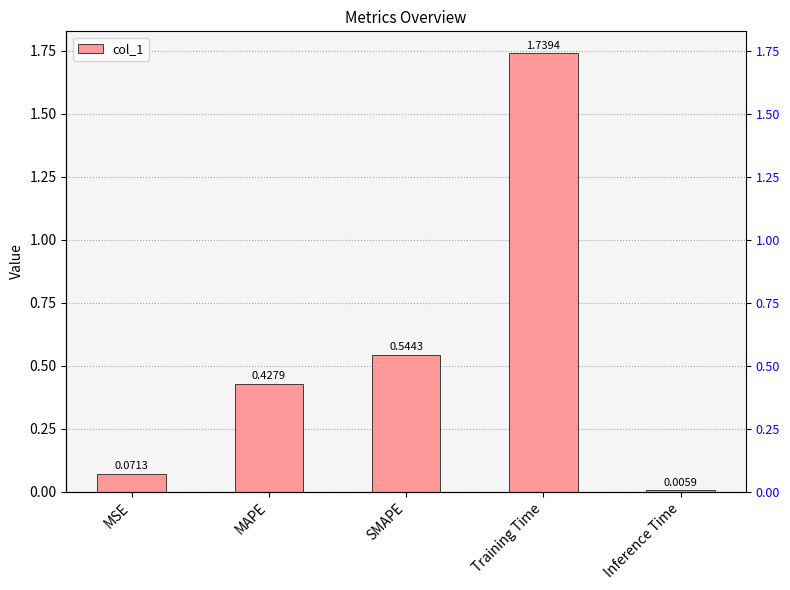

What is the greatest value displayed?

1.7